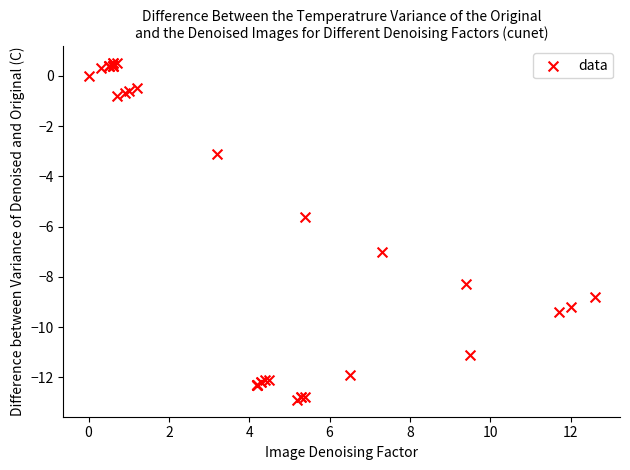

What Y value in the scatter plot is closest to -6?

-5.6